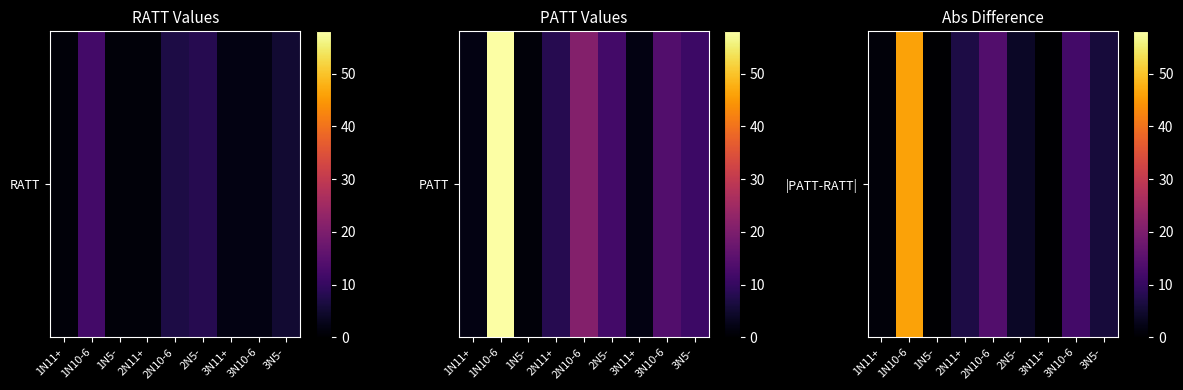

At which category does the chart reach its minimum across all series?

1N5-